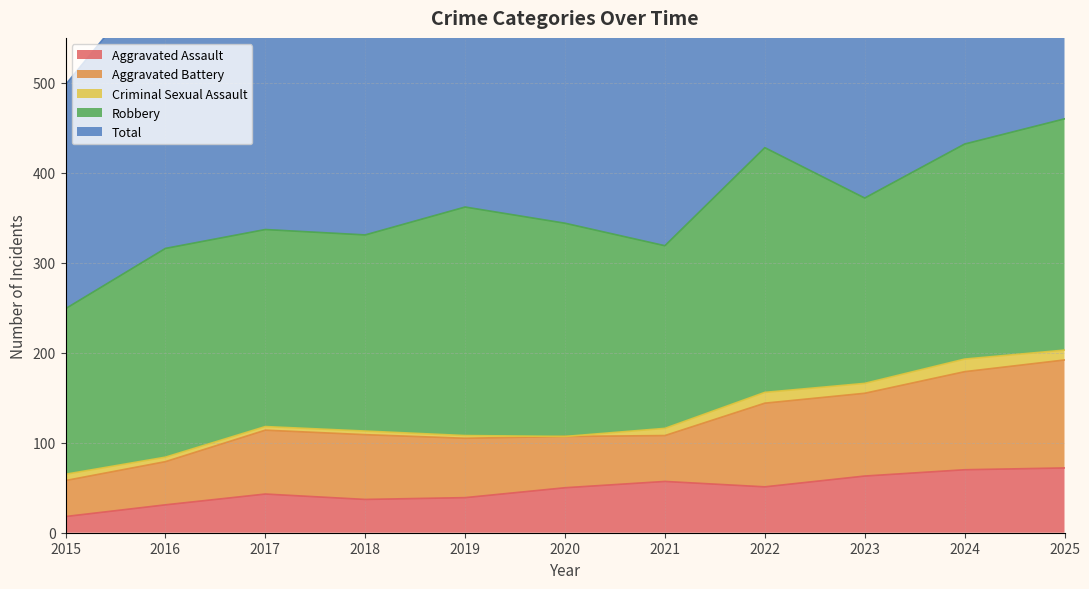

True or false: Robbery and Aggravated Assault cross at least once.

False